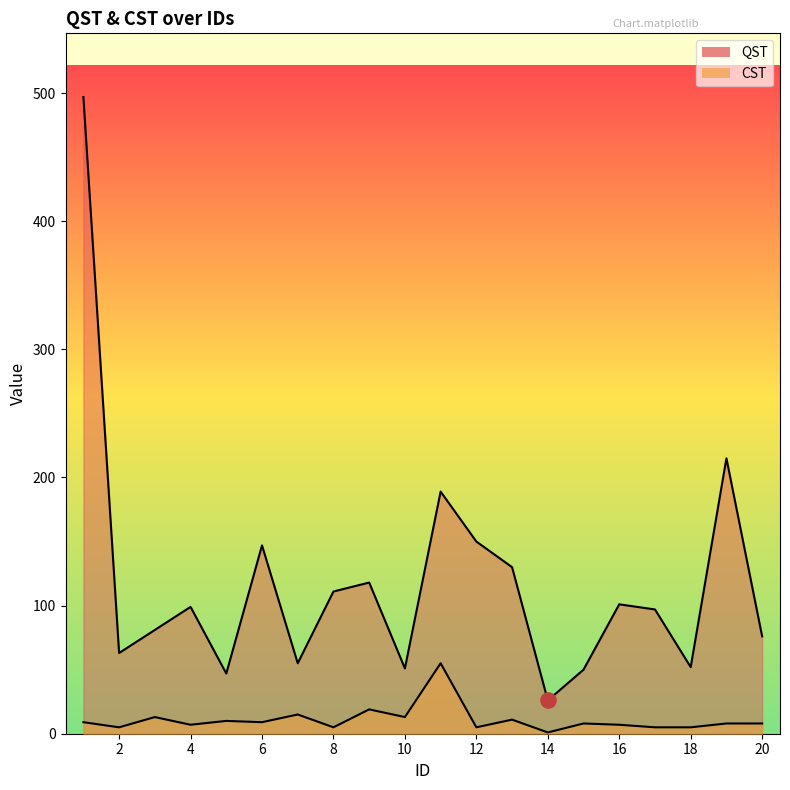

Is the value of CST at 20 greater than the value of QST at 18?

No